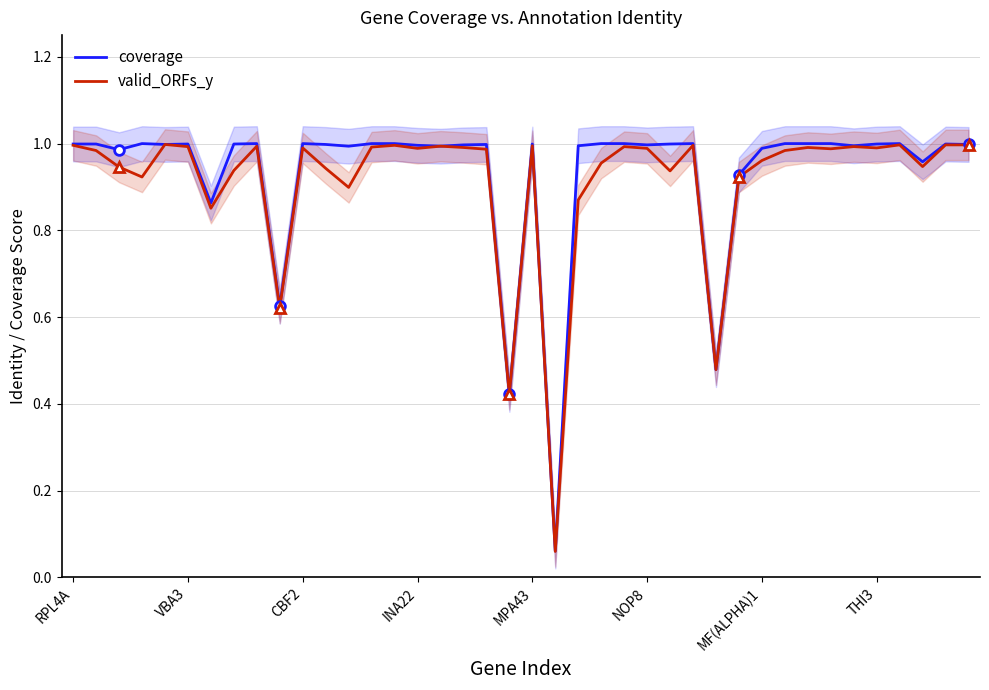

Is the value of valid_ORFs_y at CBF2 greater than the value of coverage at NOP8?

No